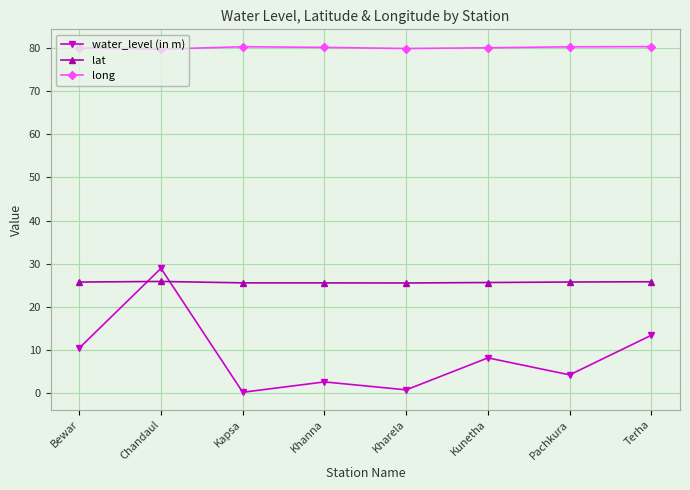

What is the average value of the lat series?

25.7